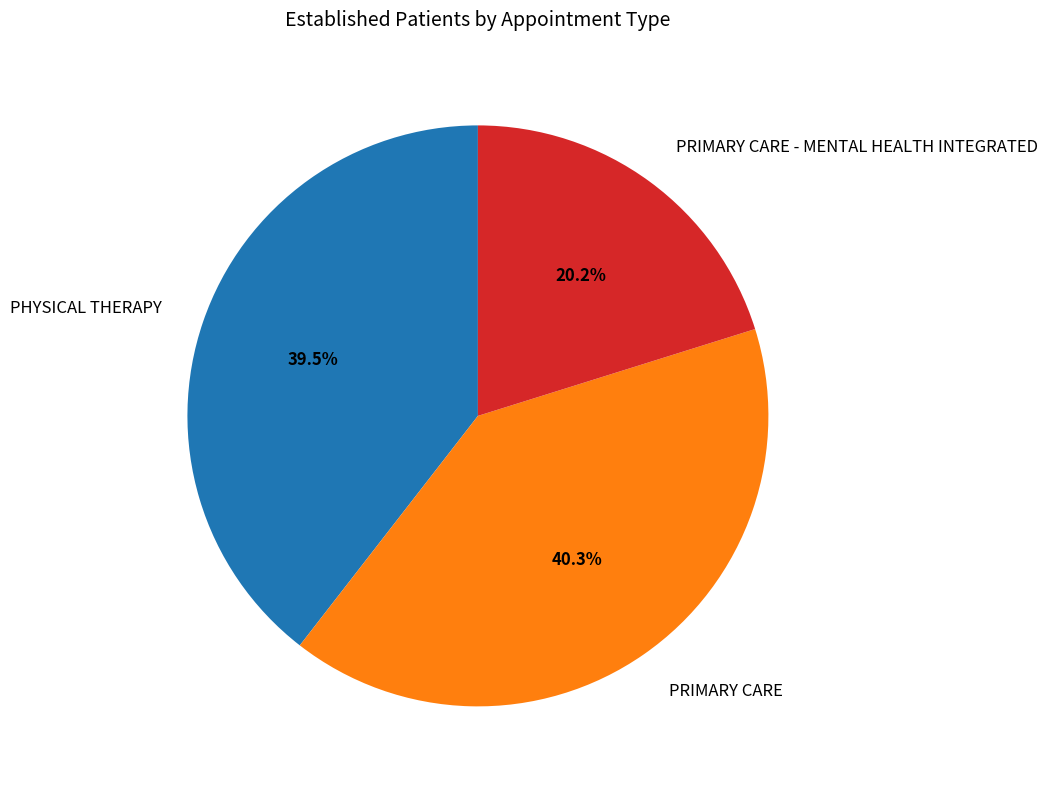

Rank the categories by value from lowest to highest.

PRIMARY CARE - MENTAL HEALTH INTEGRATED, PHYSICAL THERAPY, PRIMARY CARE